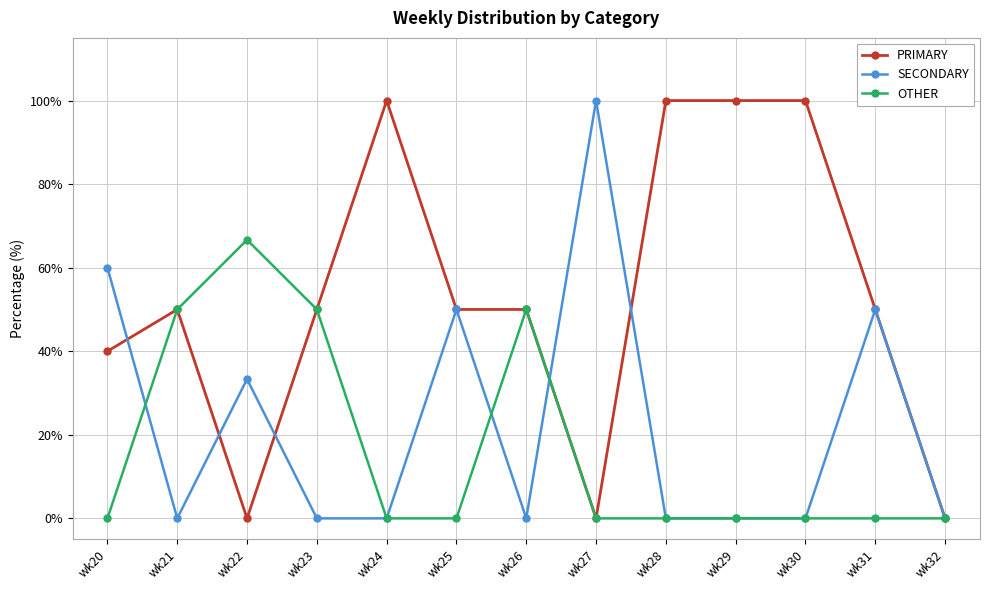

How many series are shown in this chart?

3